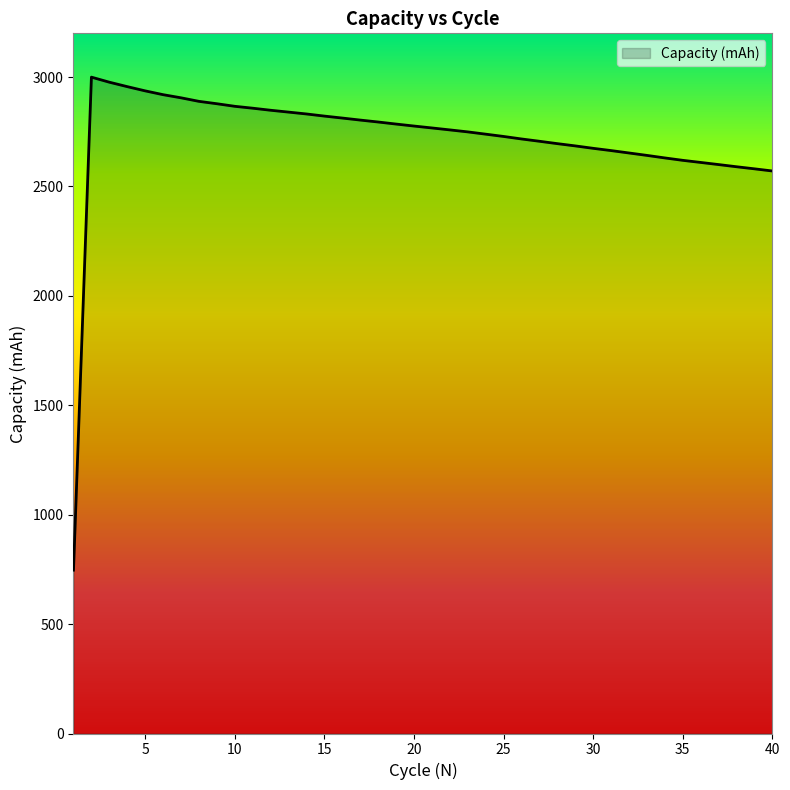

What is the difference between the maximum and minimum values?

2253.1